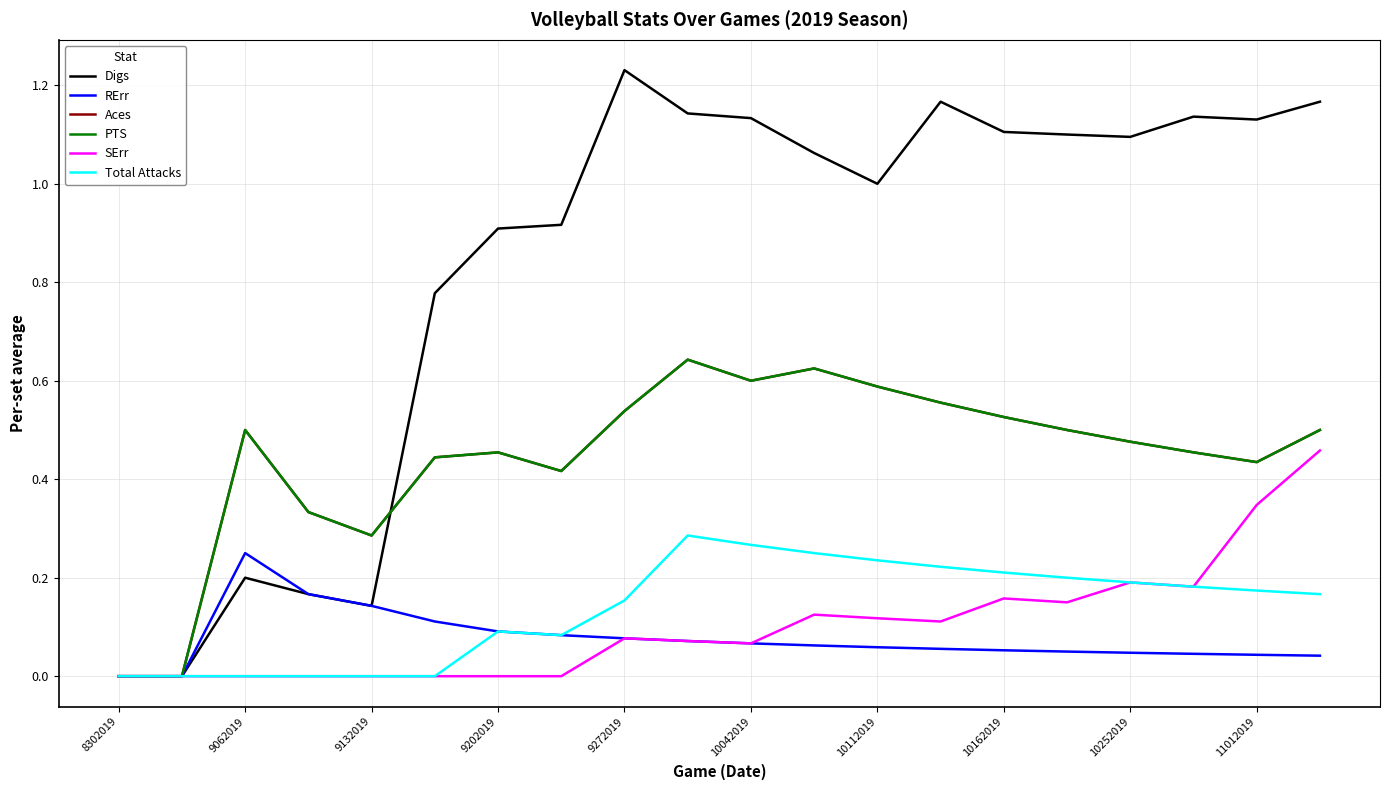

True or false: RErr and Aces cross at least once.

False